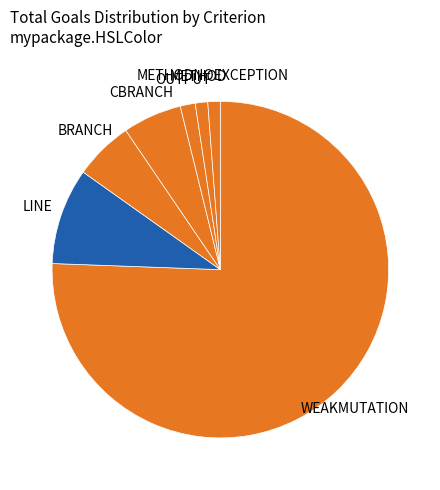

Which slice represents more than half of the pie?

WEAKMUTATION